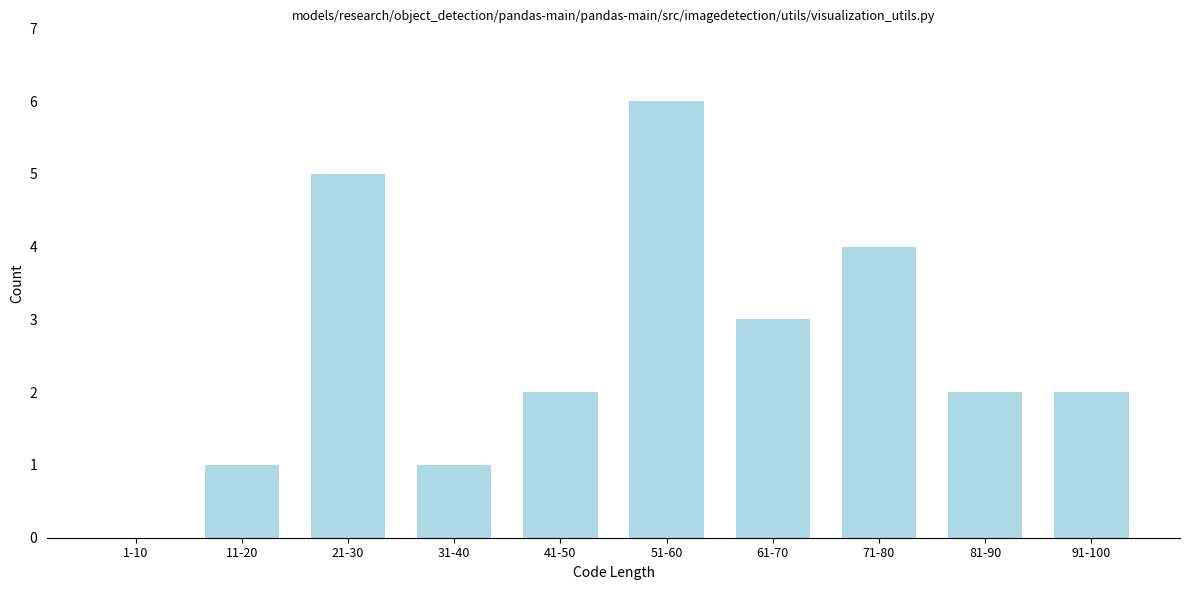

Reading right to left, extract all data points from this chart.

91-100=2	81-90=2	71-80=4	61-70=3	51-60=6	41-50=2	31-40=1	21-30=5	11-20=1	1-10=0